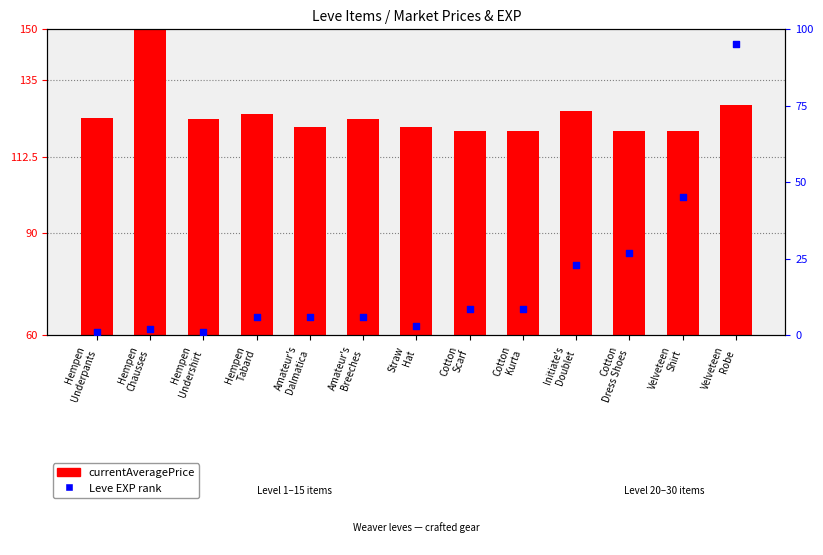

Is the value of Leve EXP (percentile) at Hempen
Underpants greater than the value of currentAveragePrice at Cotton
Kurta?

No